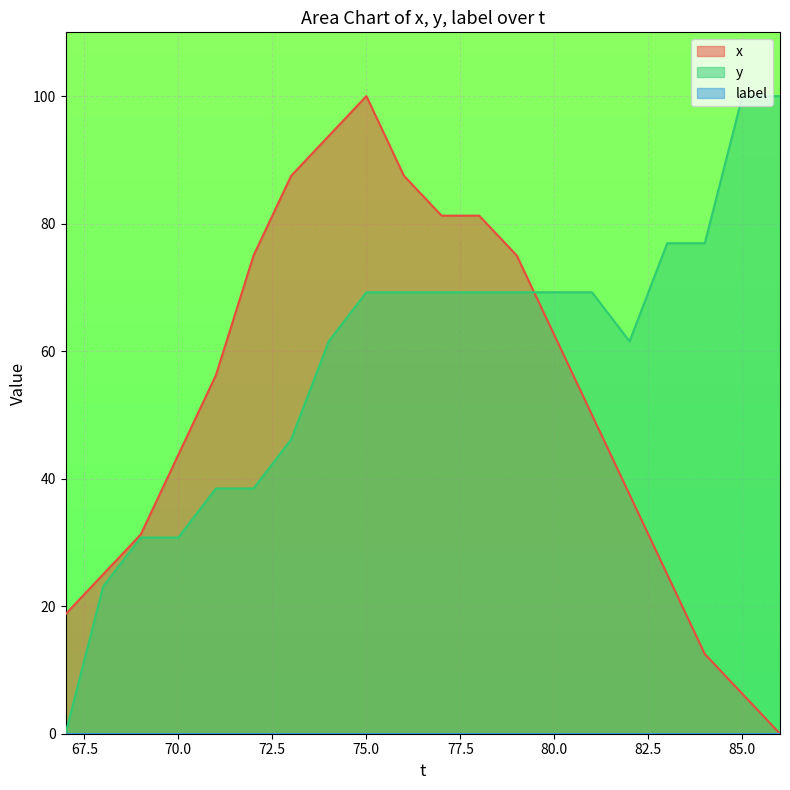

Is it true that y equals 100.5 at 79?

False